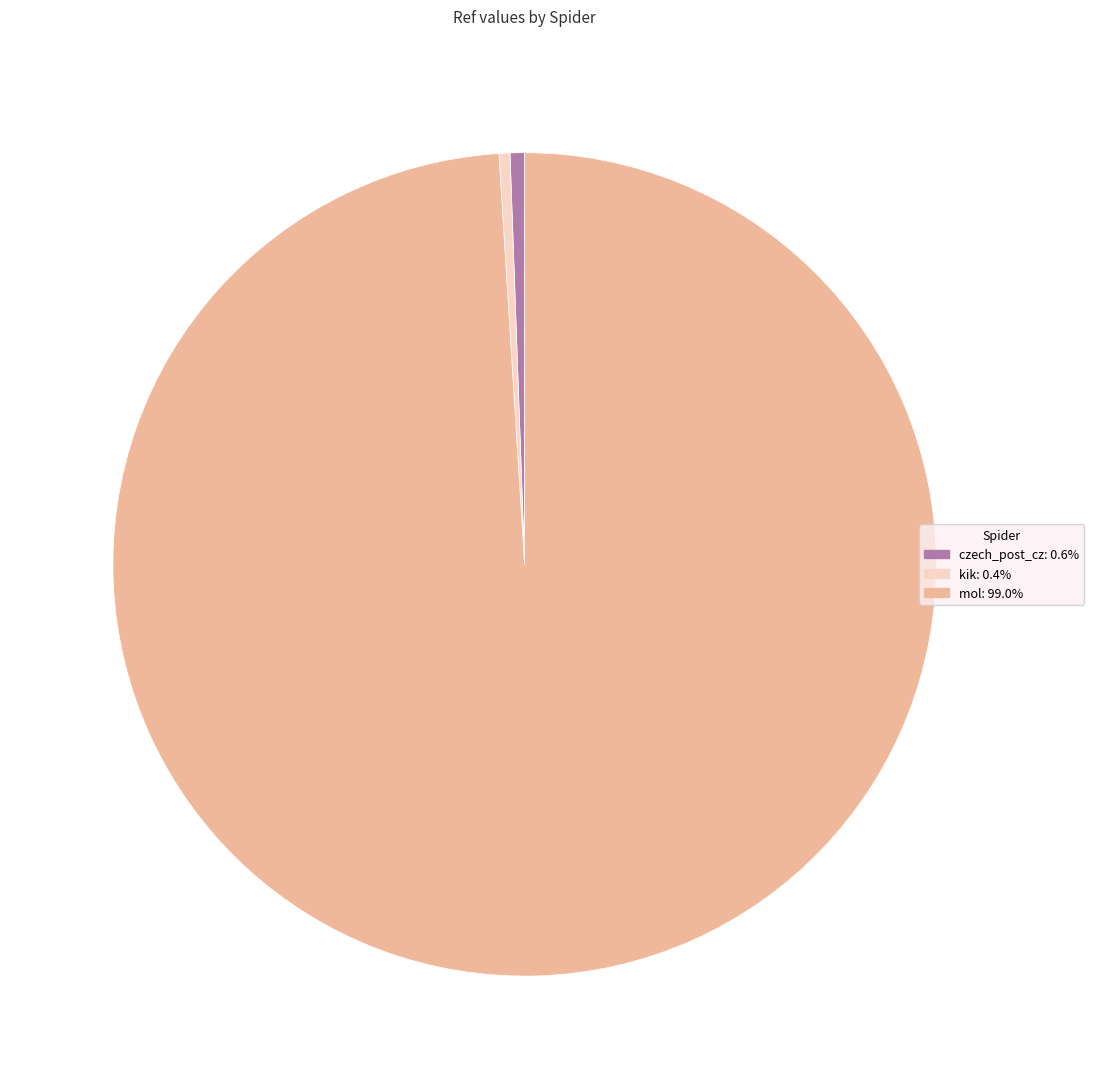

Does any single category account for the majority?

Yes